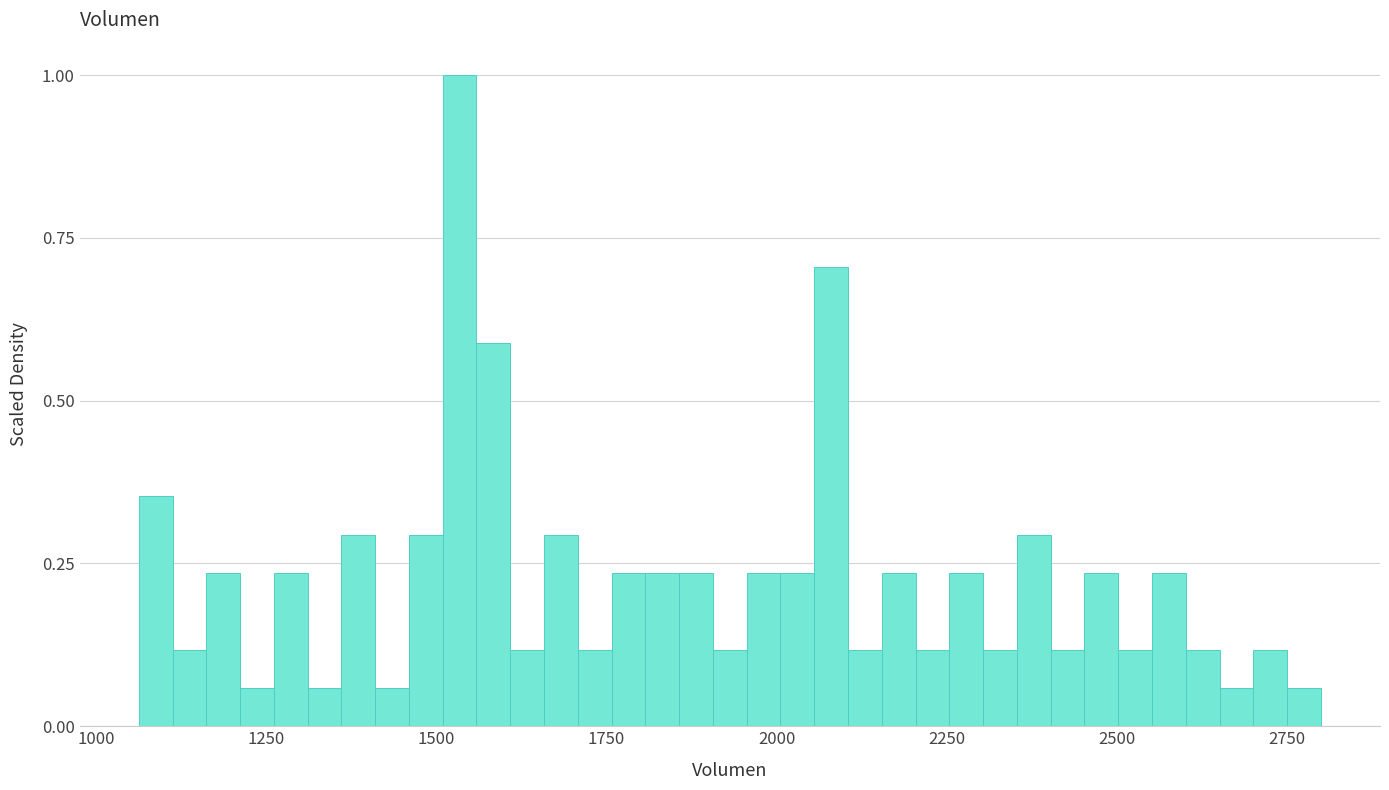

Read against the x-axis, roughly where is the centre of the tallest bar?

1550